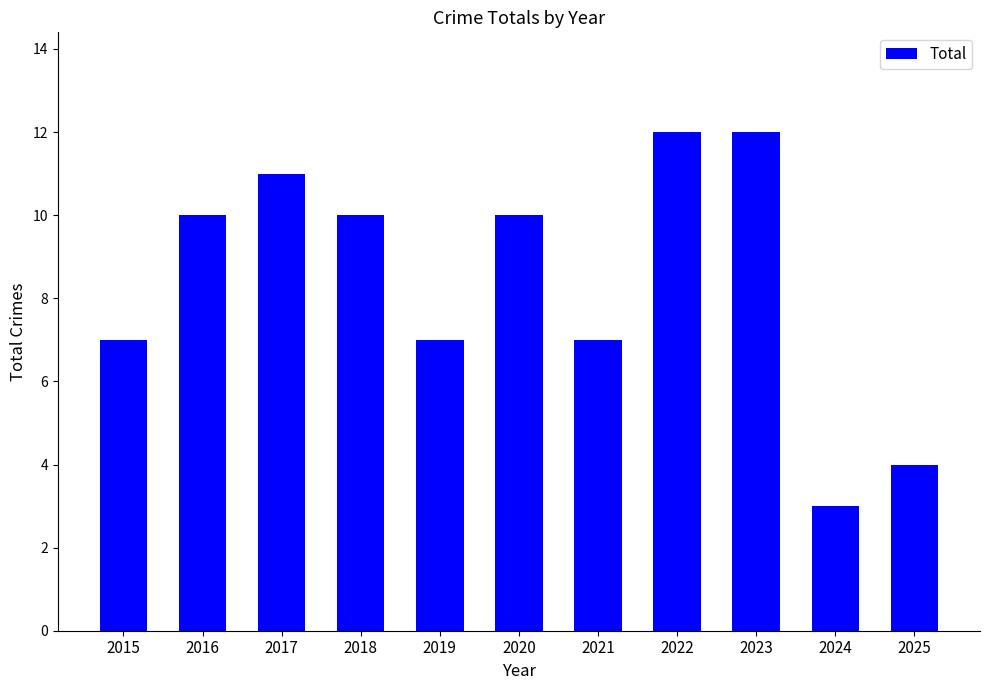

Is it true that the value at 2022 is 12?

True